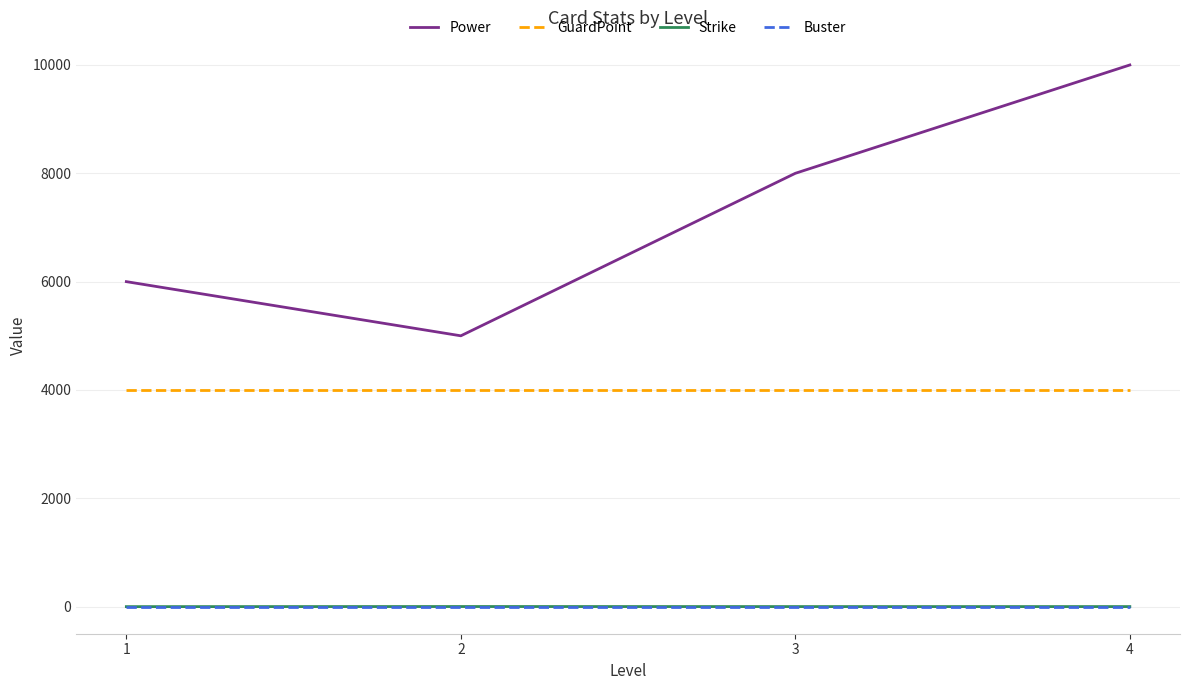

What is the approximate value of GuardPoint at 3?

4000